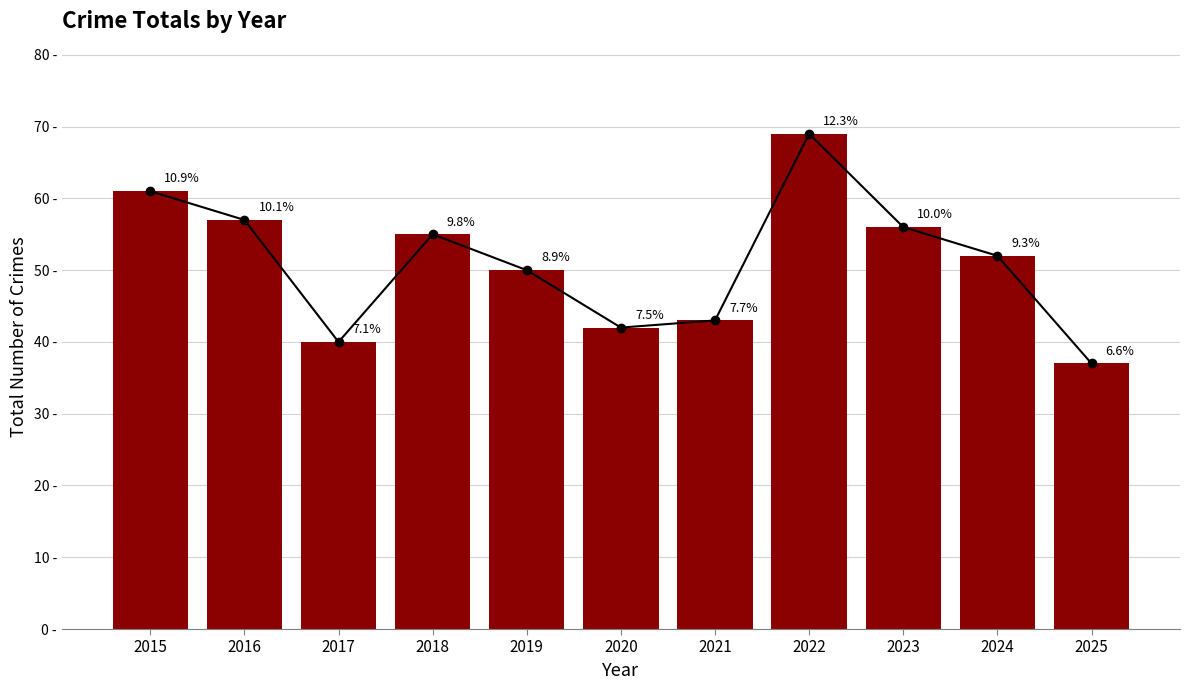

How many values are below 52?

5